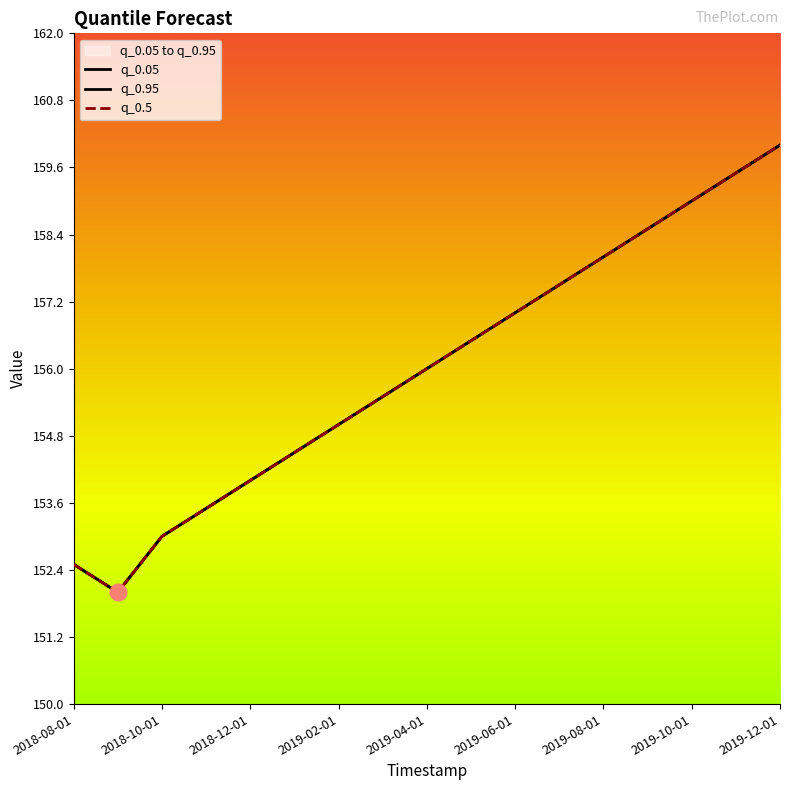

Reading left to right, extract all data points from this chart.

q_0.05: 2018-08-01=152.5	2018-09-01=152.0	2018-10-01=153.0	2018-11-01=153.5	2018-12-01=154.0	2019-01-01=154.5	2019-02-01=155.0	2019-03-01=155.5	2019-04-01=156.0	2019-05-01=156.5	2019-06-01=157.0	2019-07-01=157.5	2019-08-01=158.0	2019-09-01=158.5	2019-10-01=159.0	2019-11-01=159.5	2019-12-01=160.0
q_0.95: 2018-08-01=152.5	2018-09-01=152.0	2018-10-01=153.0	2018-11-01=153.5	2018-12-01=154.0	2019-01-01=154.5	2019-02-01=155.0	2019-03-01=155.5	2019-04-01=156.0	2019-05-01=156.5	2019-06-01=157.0	2019-07-01=157.5	2019-08-01=158.0	2019-09-01=158.5	2019-10-01=159.0	2019-11-01=159.5	2019-12-01=160.0
q_0.5: 2018-08-01=152.5	2018-09-01=152.0	2018-10-01=153.0	2018-11-01=153.5	2018-12-01=154.0	2019-01-01=154.5	2019-02-01=155.0	2019-03-01=155.5	2019-04-01=156.0	2019-05-01=156.5	2019-06-01=157.0	2019-07-01=157.5	2019-08-01=158.0	2019-09-01=158.5	2019-10-01=159.0	2019-11-01=159.5	2019-12-01=160.0